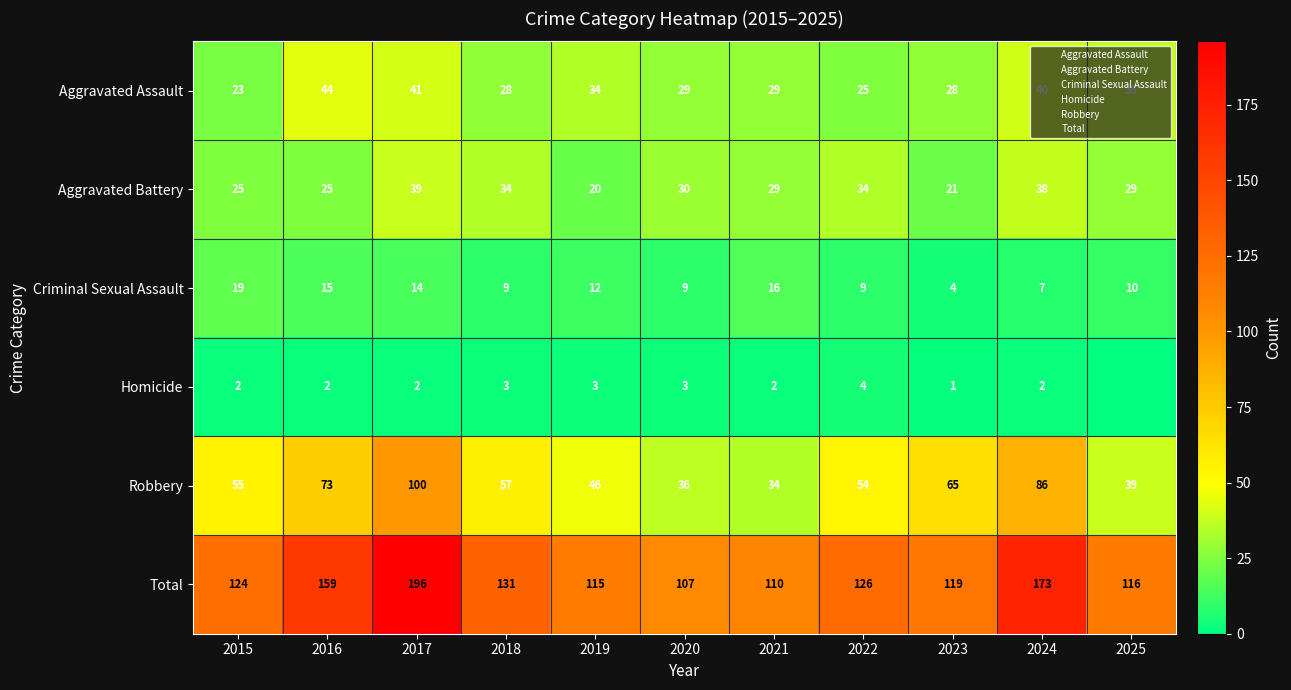

What is the sum of the Robbery values at 2023 and 2017?

165